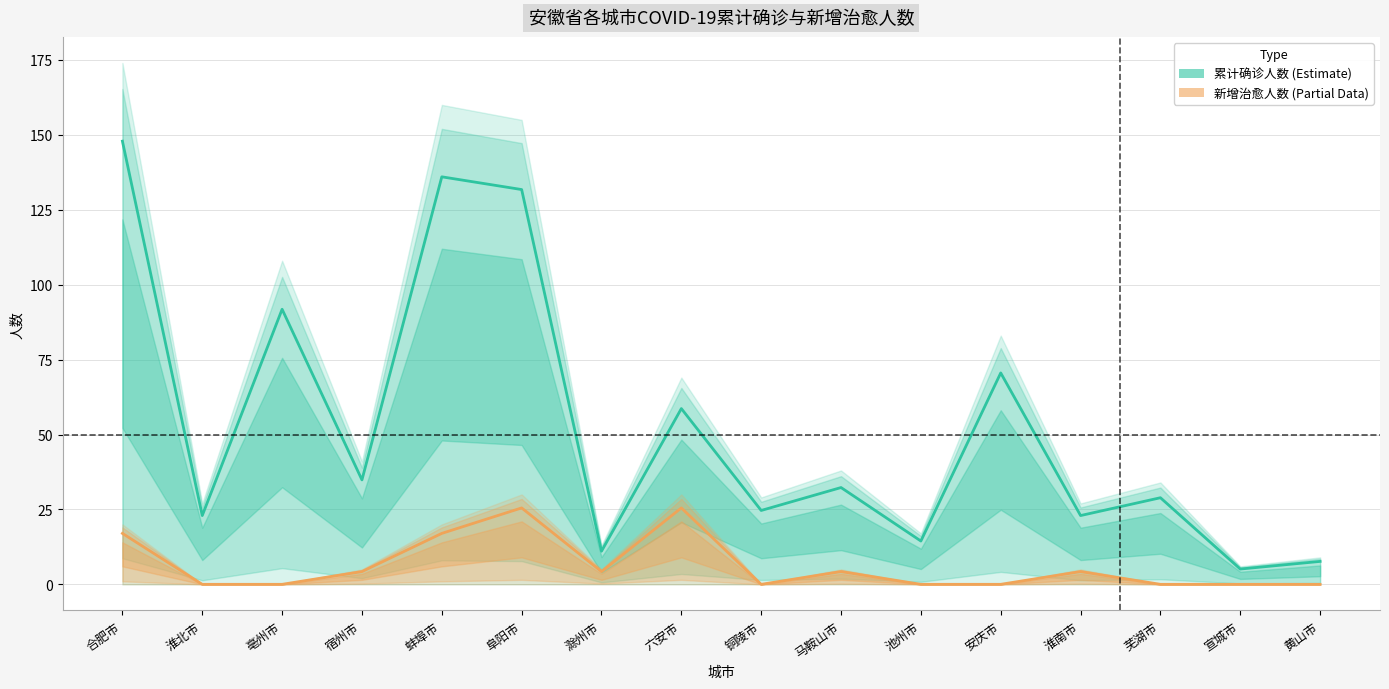

At how many categories does at least one series exceed 7?

15